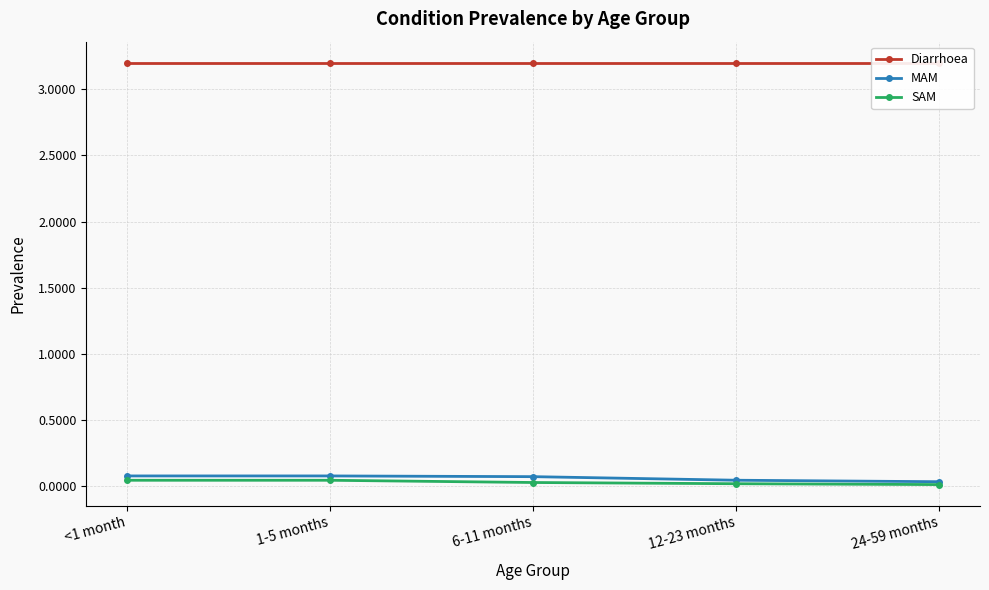

Reading left to right, extract all data points from this chart.

Diarrhoea: 3.2	3.2	3.2	3.2	3.2
MAM: 0.1	0.1	0.1	0.0	0.0
SAM: 0.0	0.0	0.0	0.0	0.0